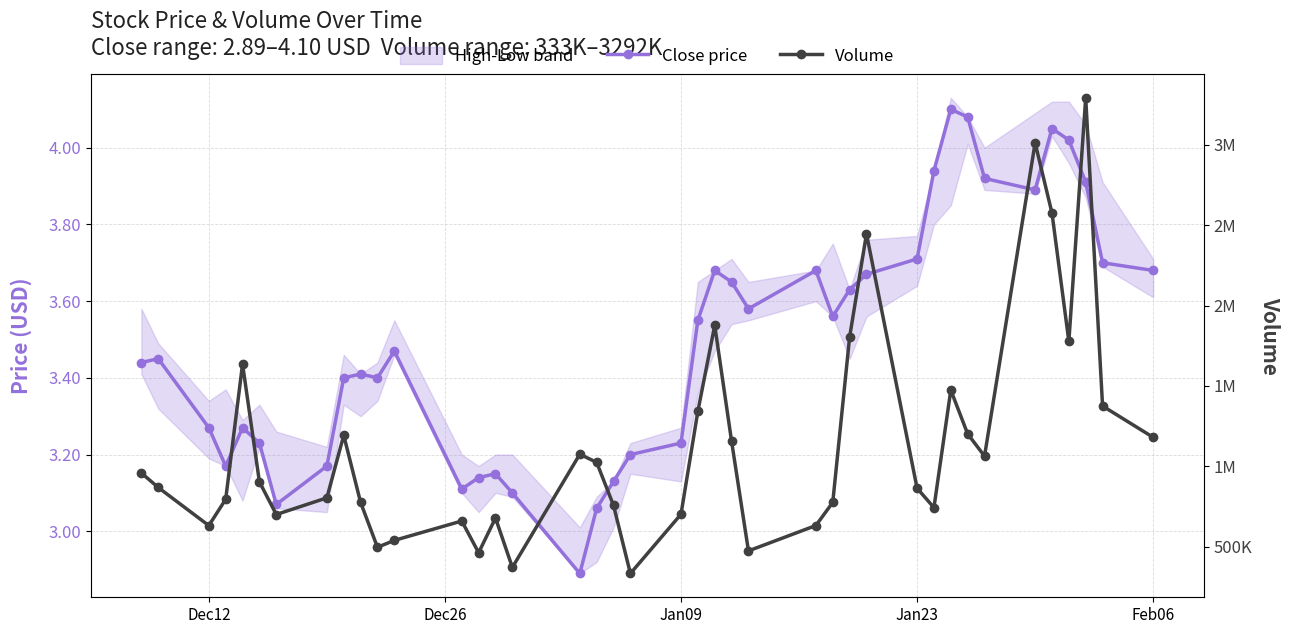

What is the sum of all Close price values?

139.8